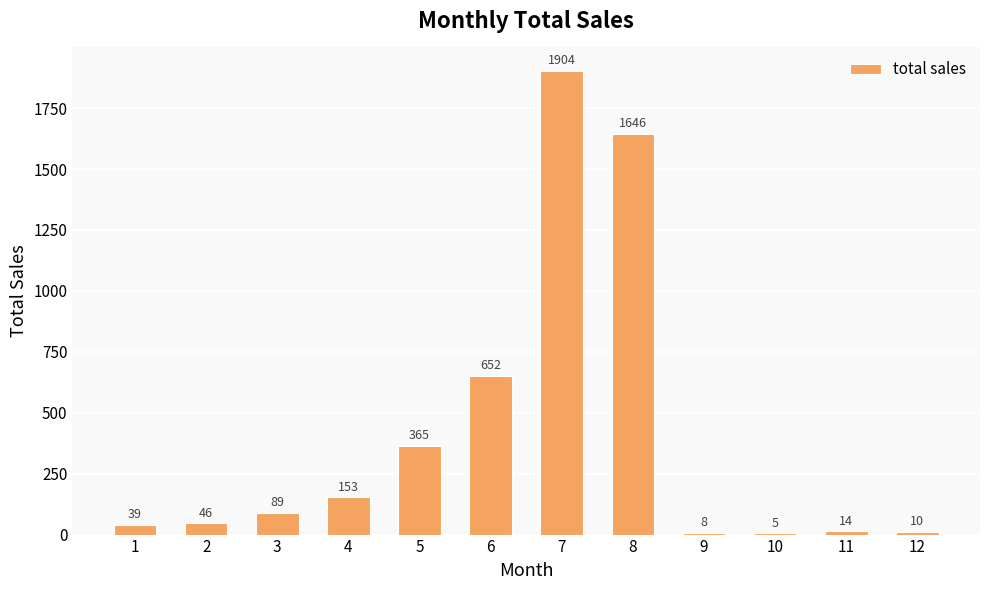

Is it true that the value at 4 is 153?

True